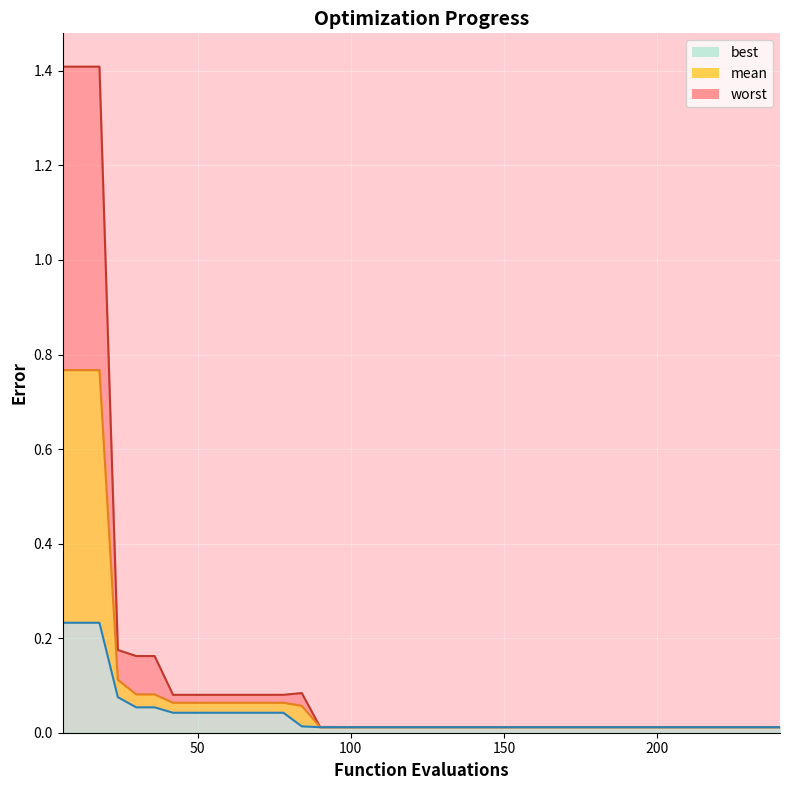

Reading right to left, list all the values displayed in this chart.

worst_line: 0.0	0.0	0.0	0.0	0.0	0.0	0.0	0.0	0.0	0.0	0.0	0.0	0.0	0.0	0.0	0.0	0.0	0.0	0.0	0.0	0.0	0.0	0.0	0.0	0.0	0.0	0.1	0.1	0.1	0.1	0.1	0.1	0.1	0.1	0.2	0.2	0.2	1.4	1.4	1.4
mean_line: 0.0	0.0	0.0	0.0	0.0	0.0	0.0	0.0	0.0	0.0	0.0	0.0	0.0	0.0	0.0	0.0	0.0	0.0	0.0	0.0	0.0	0.0	0.0	0.0	0.0	0.0	0.1	0.1	0.1	0.1	0.1	0.1	0.1	0.1	0.1	0.1	0.1	0.8	0.8	0.8
best_line: 0.0	0.0	0.0	0.0	0.0	0.0	0.0	0.0	0.0	0.0	0.0	0.0	0.0	0.0	0.0	0.0	0.0	0.0	0.0	0.0	0.0	0.0	0.0	0.0	0.0	0.0	0.0	0.0	0.0	0.0	0.0	0.0	0.0	0.0	0.1	0.1	0.1	0.2	0.2	0.2